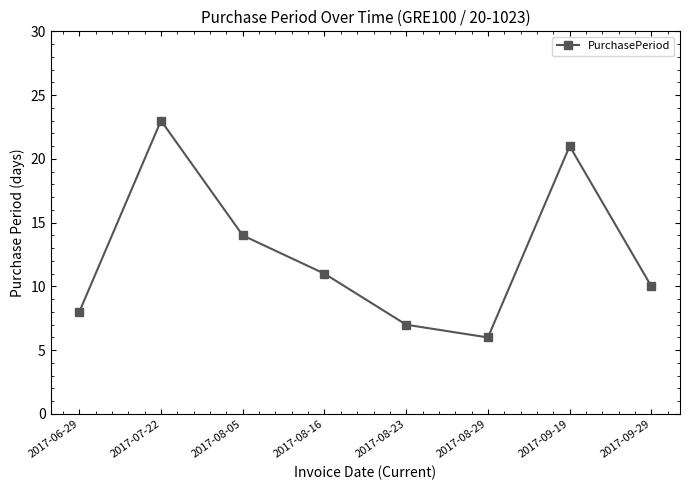

At which category does the data reach its first local valley?

2017-08-29